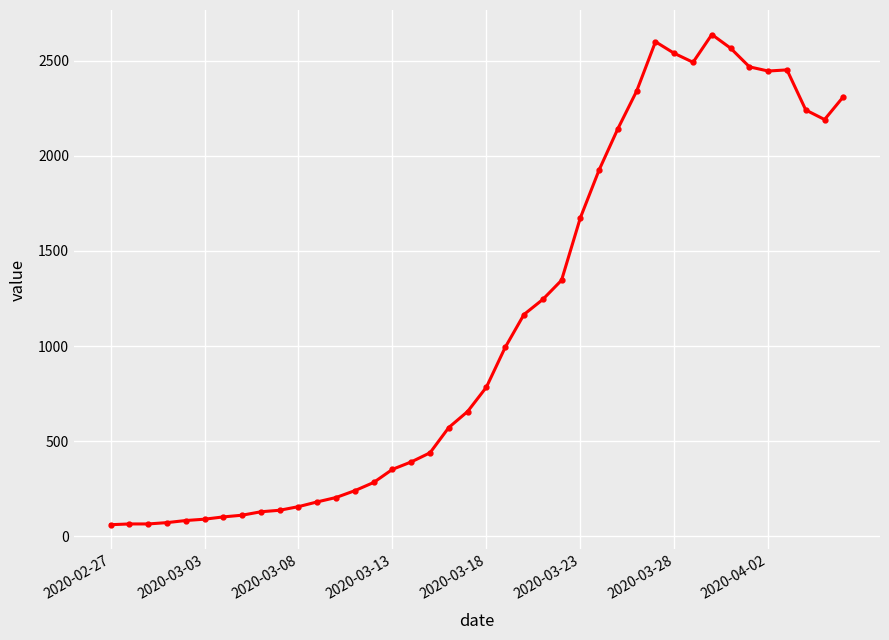

What is the value of the 21st point from the left?

784